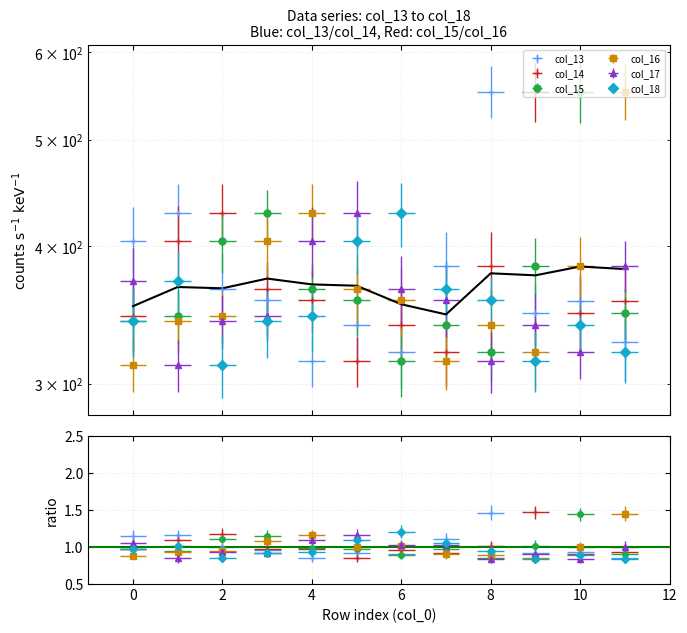

Where is col_15 nearest to the value 433?

3